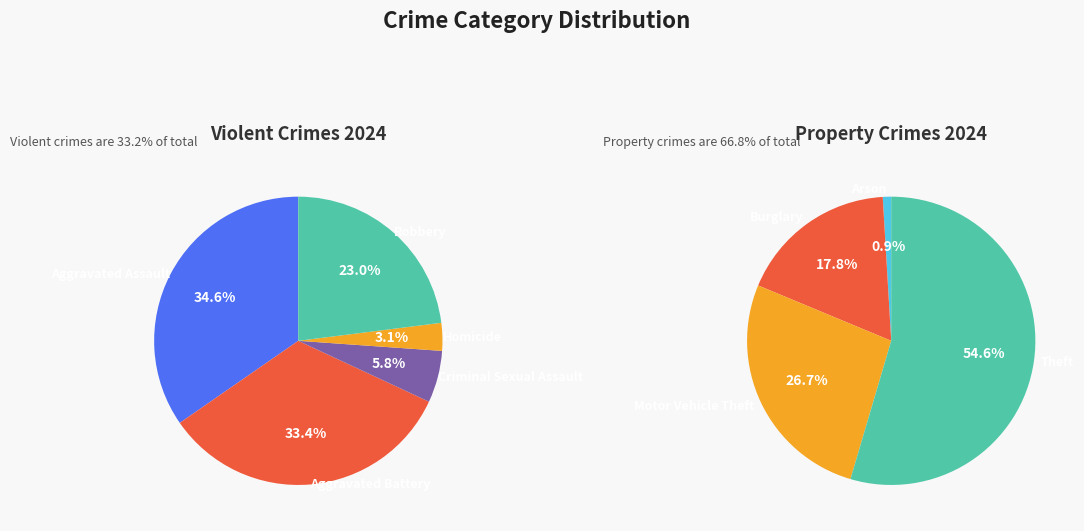

What percentage is NOT represented by 6?

82.1%